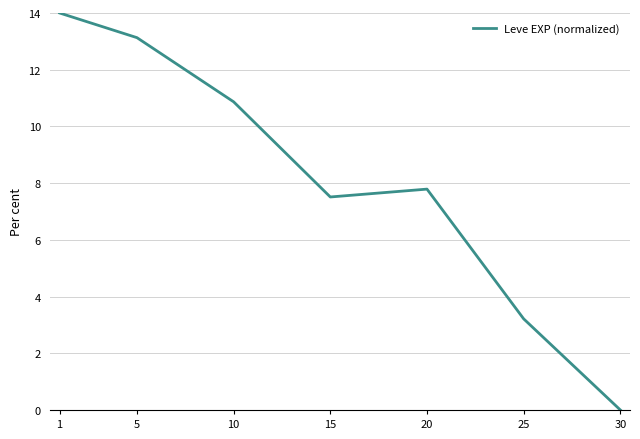

Is it true that the value at 25 is 3.2?

True